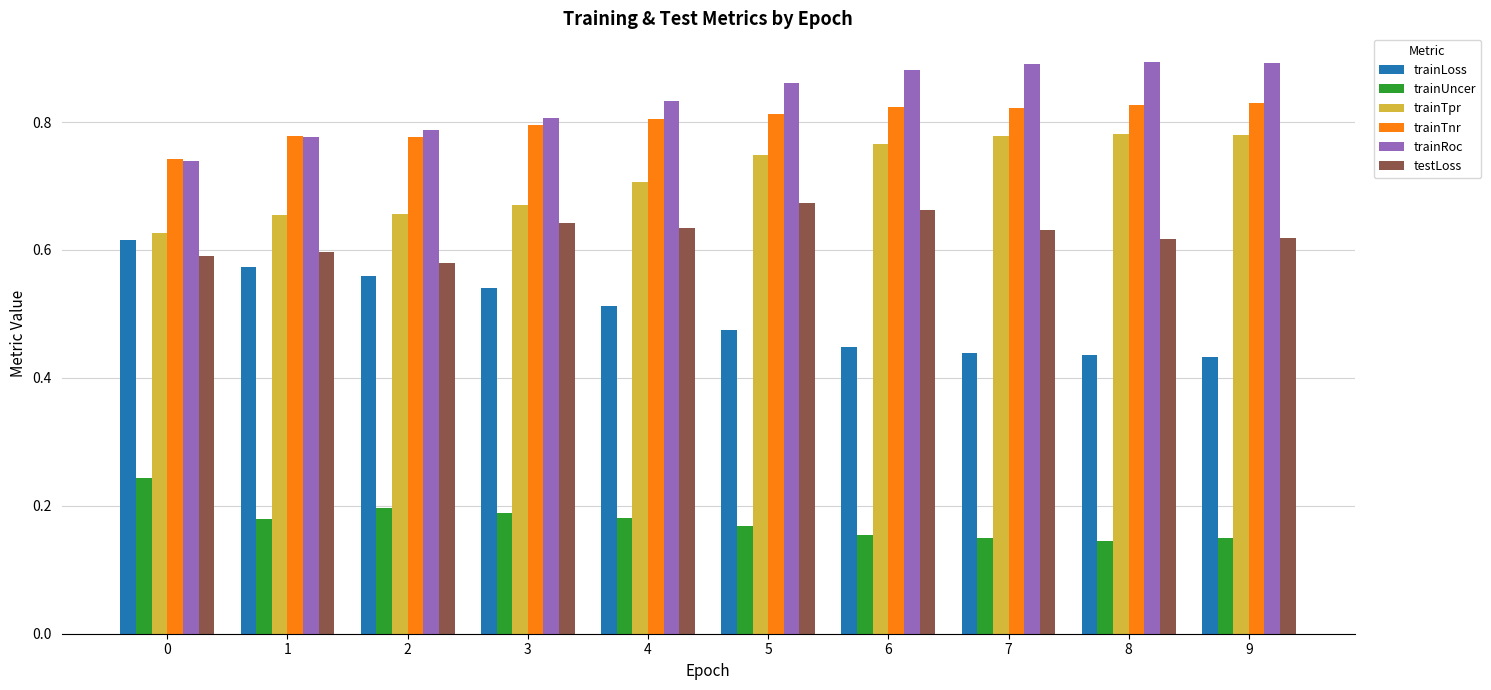

How many groups of bars are there?

10